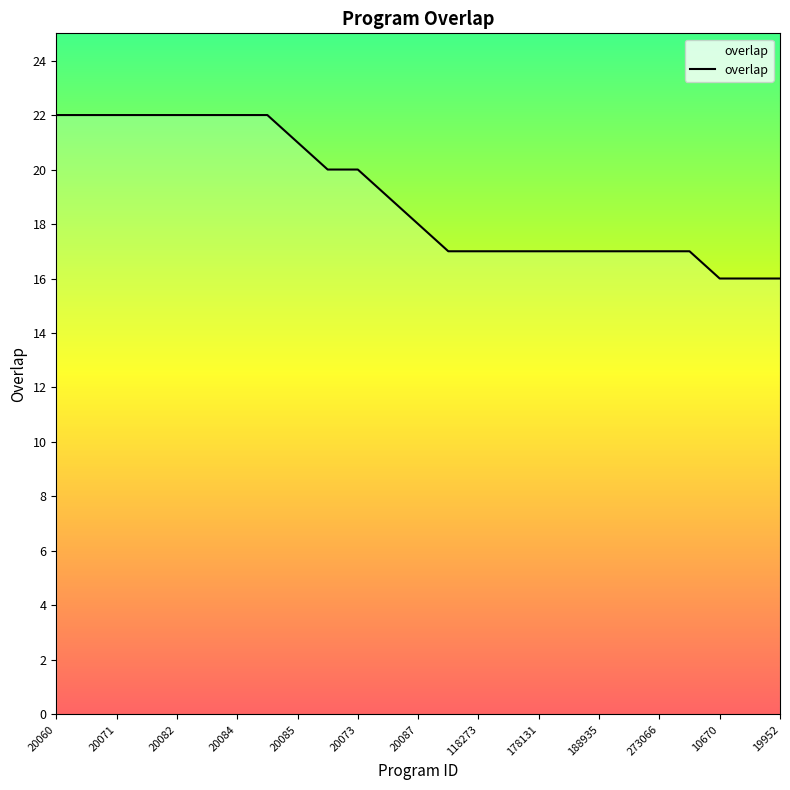

What is the smallest value displayed?

16